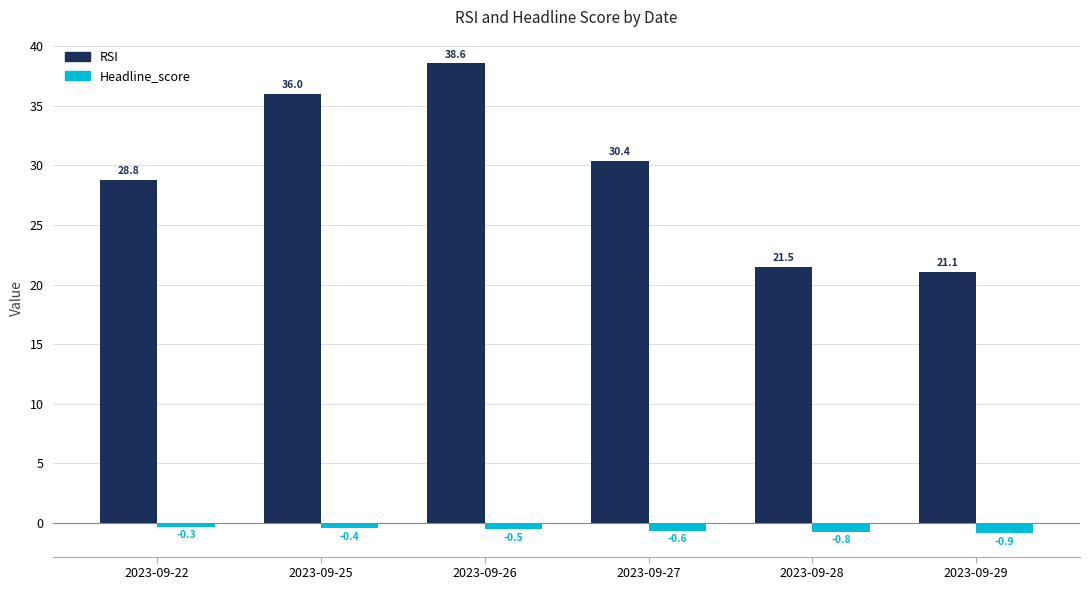

Which category has the lowest value across all series?

2023-09-29